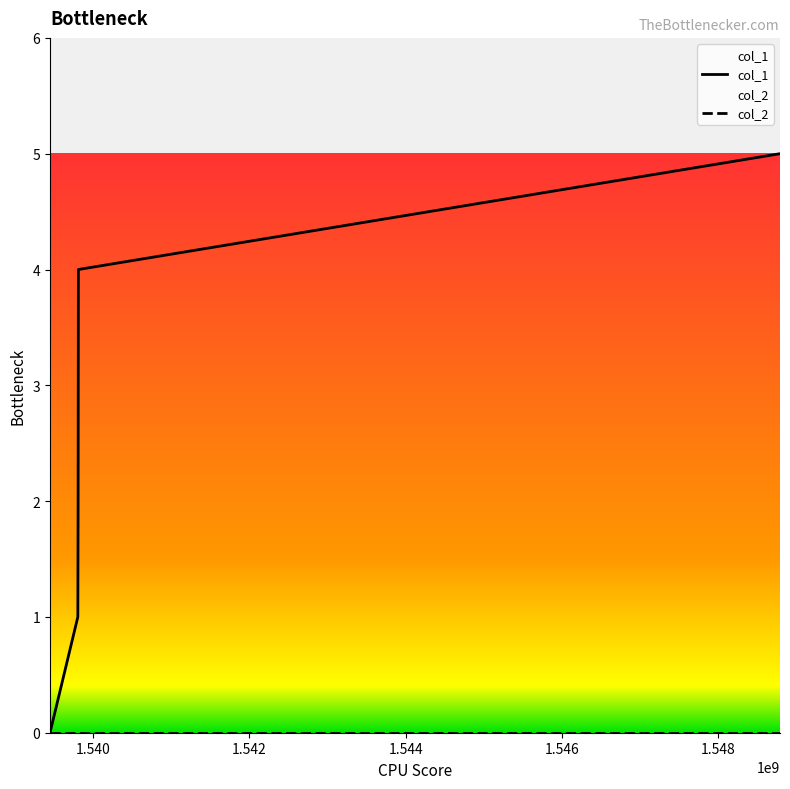

Does the chart display data point markers on the line(s)?

No